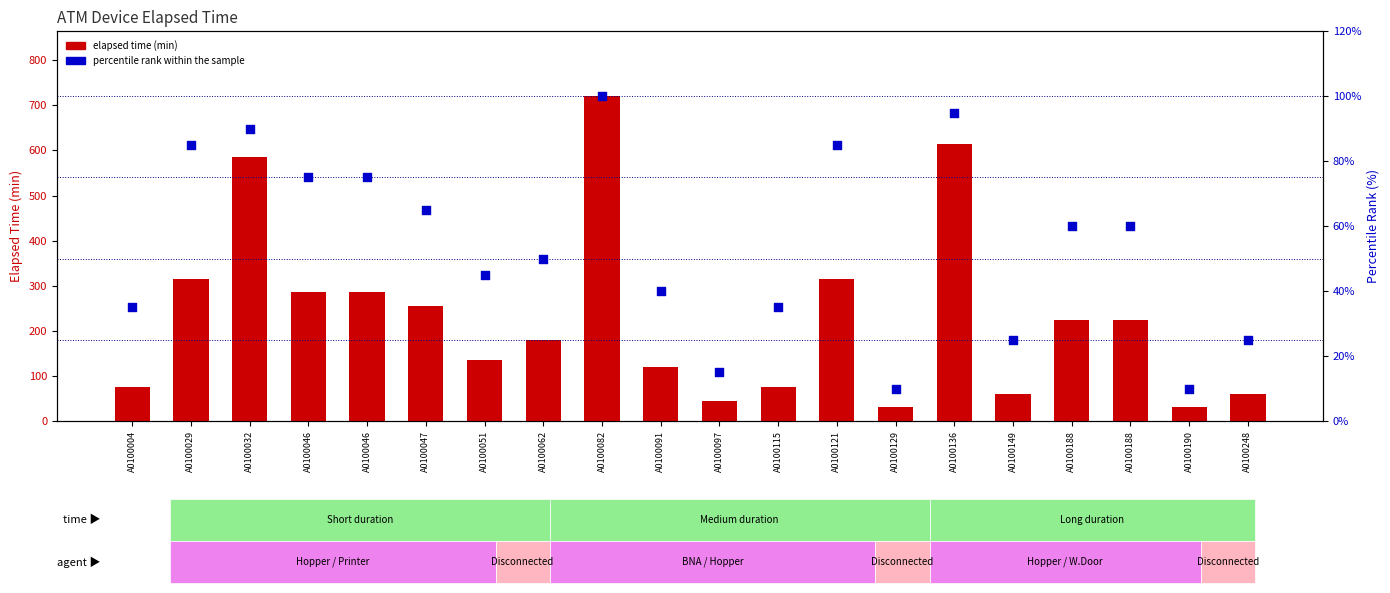

At how many categories does at least one series exceed 348?

3